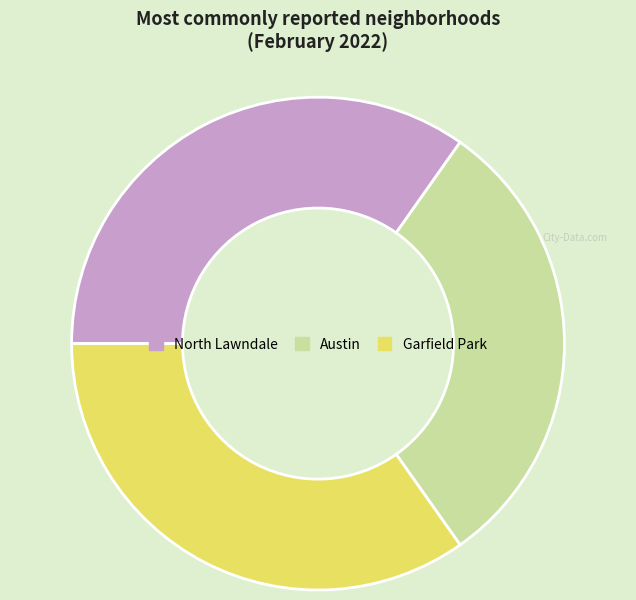

Is the sum of Garfield Park and Austin greater than half?

Yes